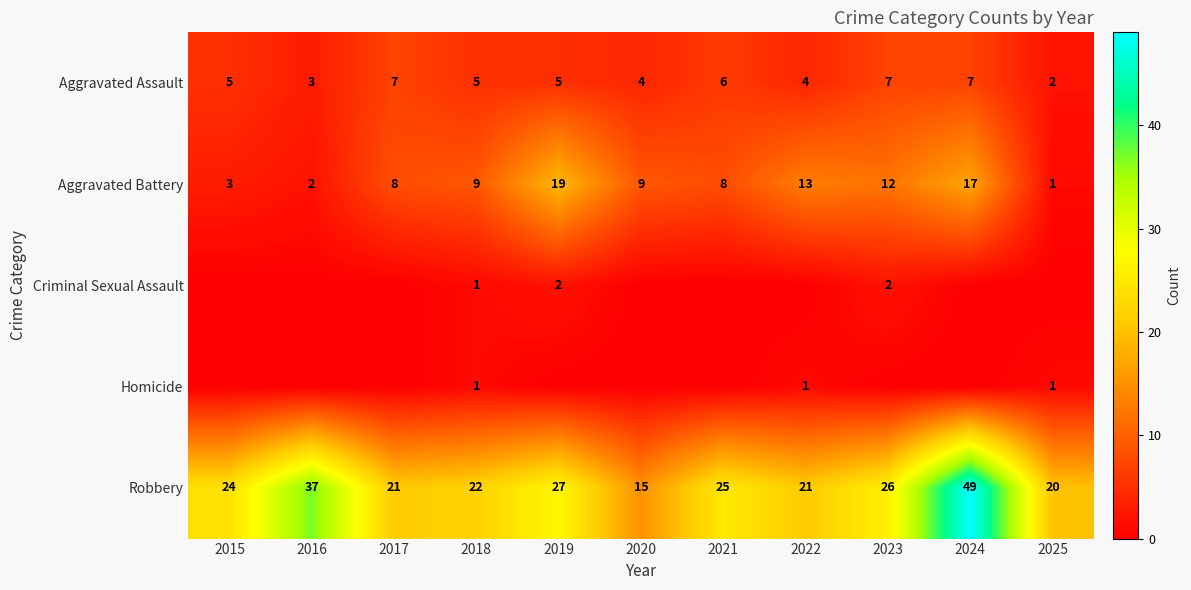

Read the Robbery value at 2019, to the nearest 5.

25